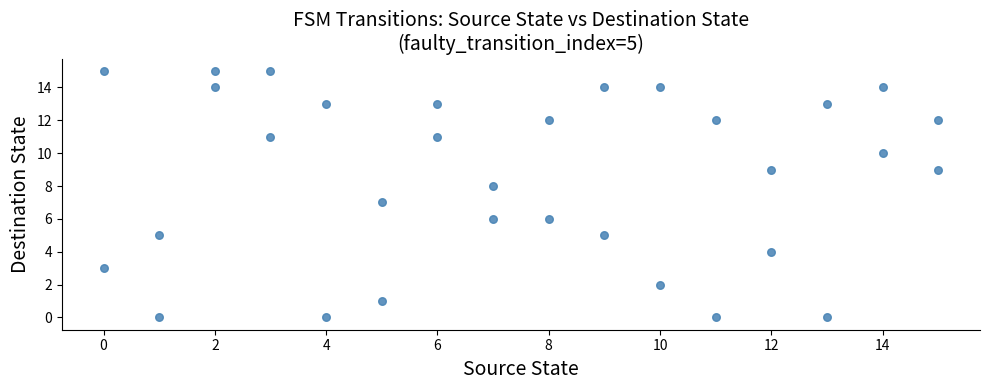

What is the range of Y values (max minus min)?

15